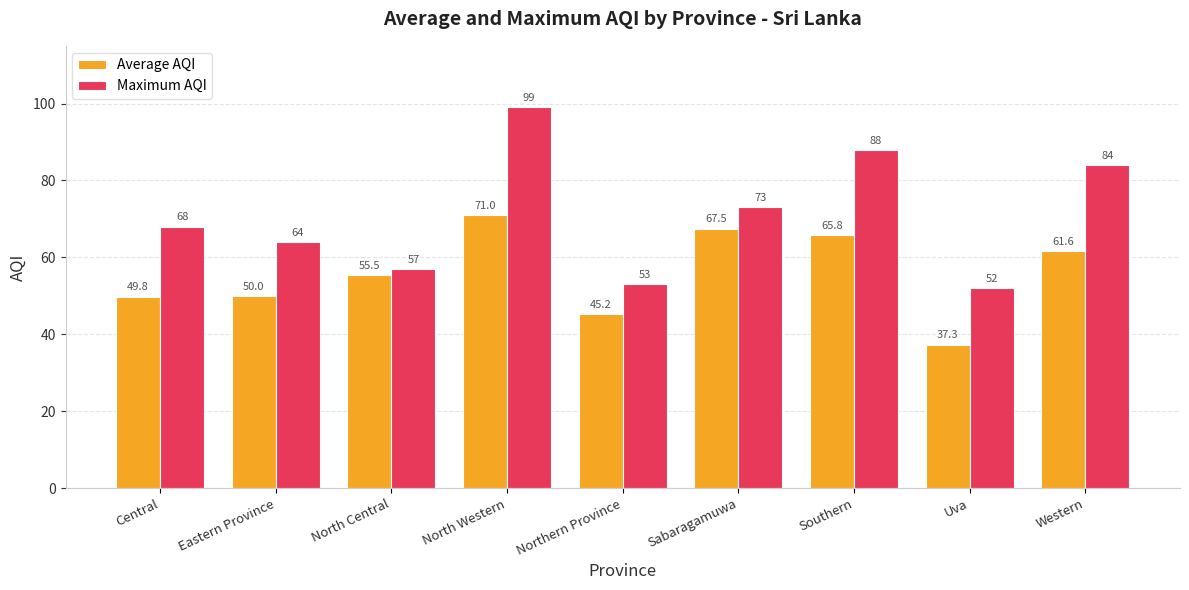

Which series has the largest total across all categories?

Maximum AQI